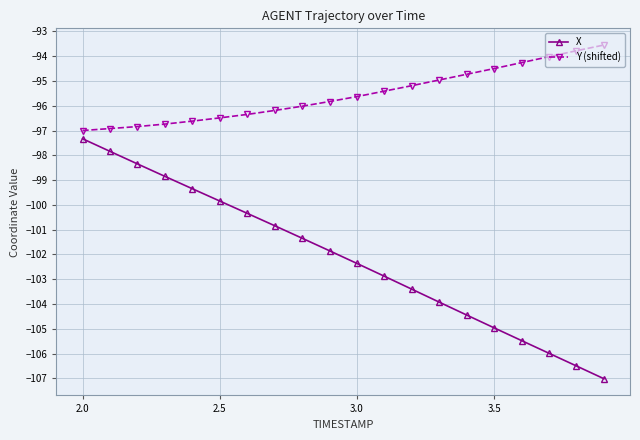

Which series has the widest spread of values?

X